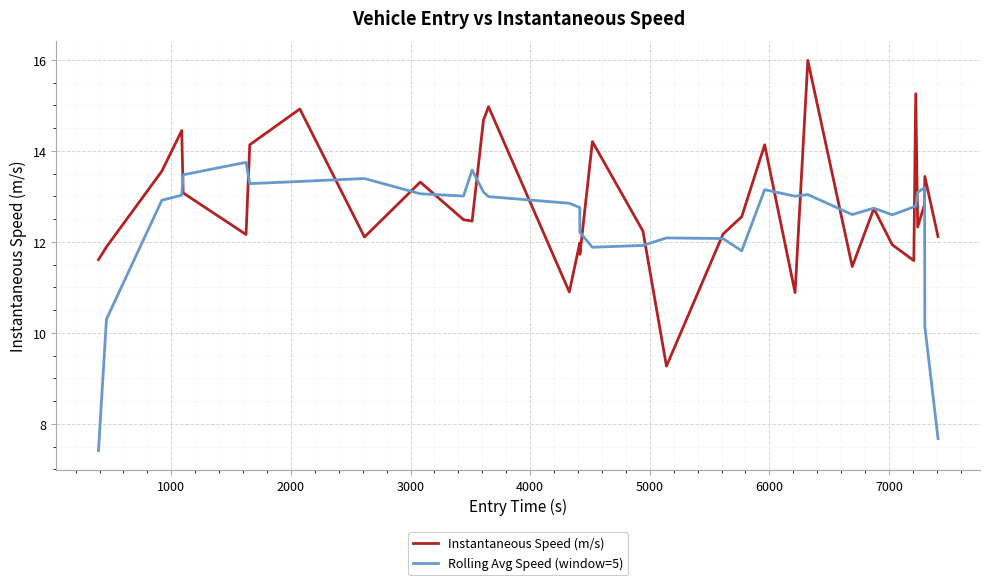

What is the greatest value displayed?

16.0